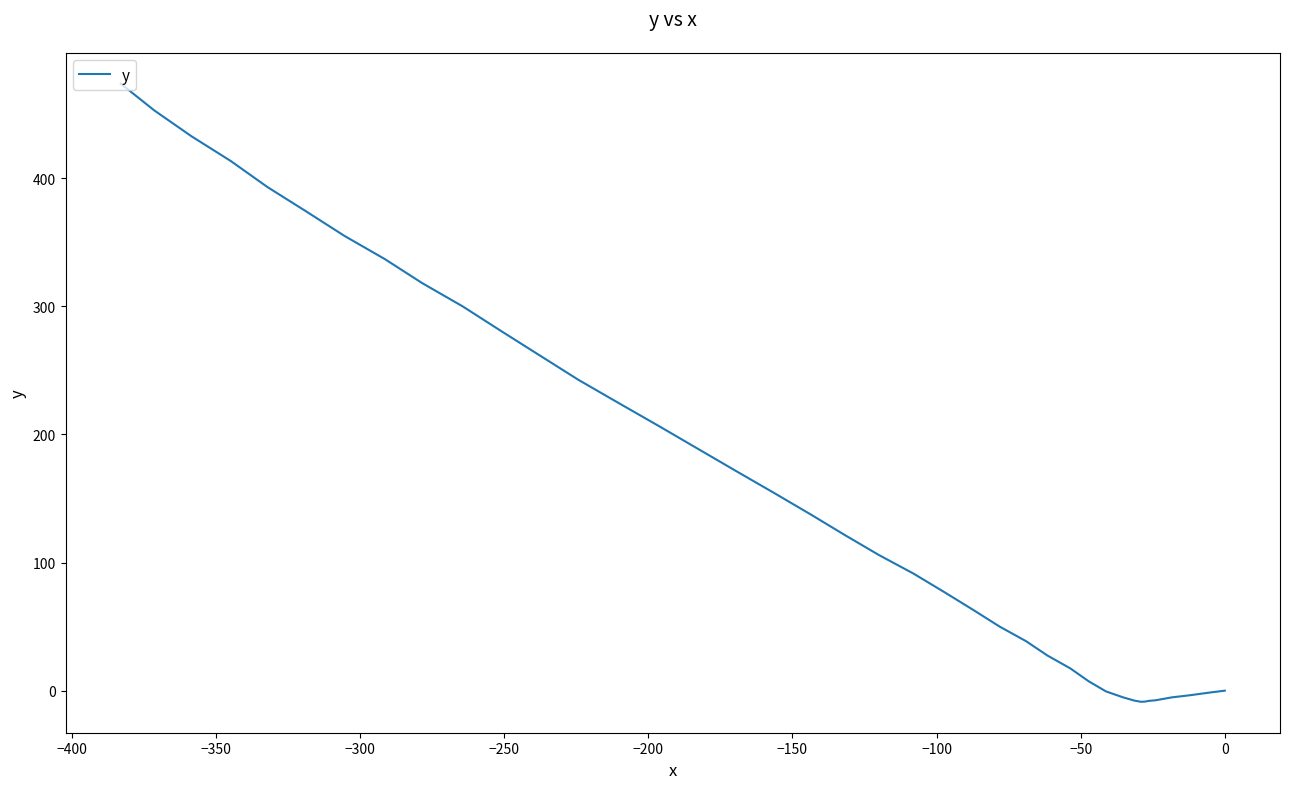

The chart shows a value of -4.5 at −150. True or false?

False